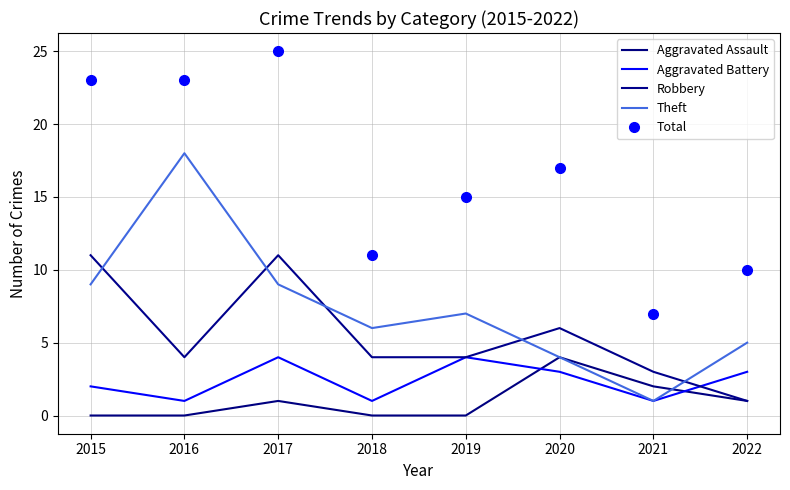

What is the highest value of the Aggravated Assault series?

4